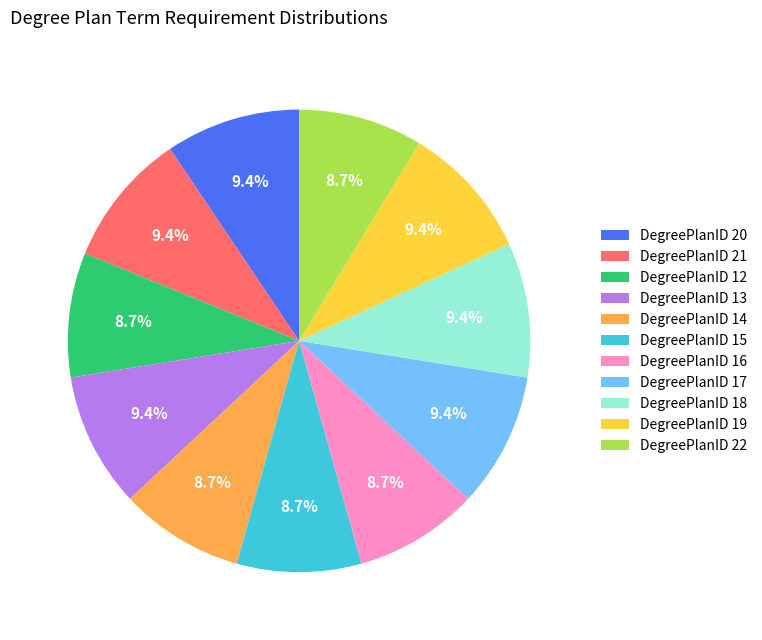

Which has a higher value, DegreePlanID 22 or DegreePlanID 18?

DegreePlanID 18